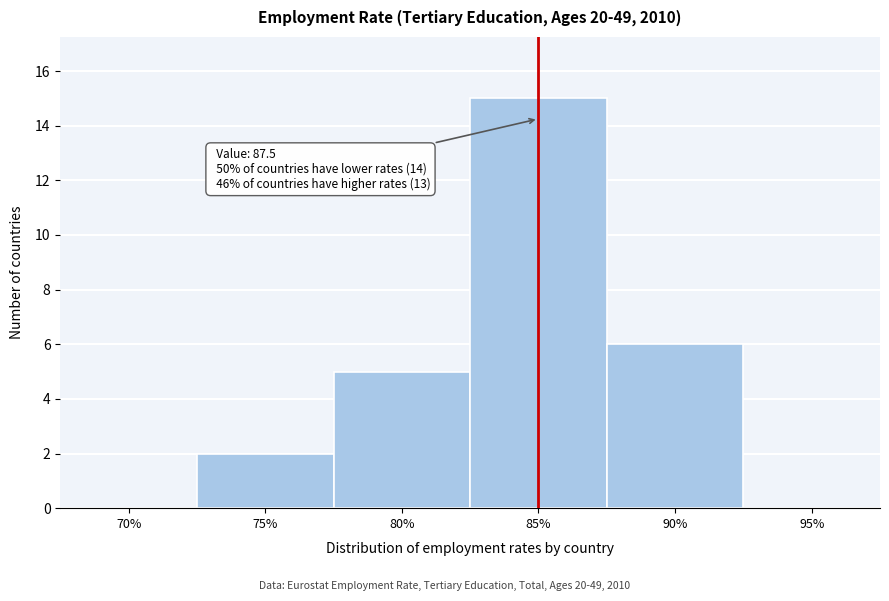

What is the sum of all values?

28